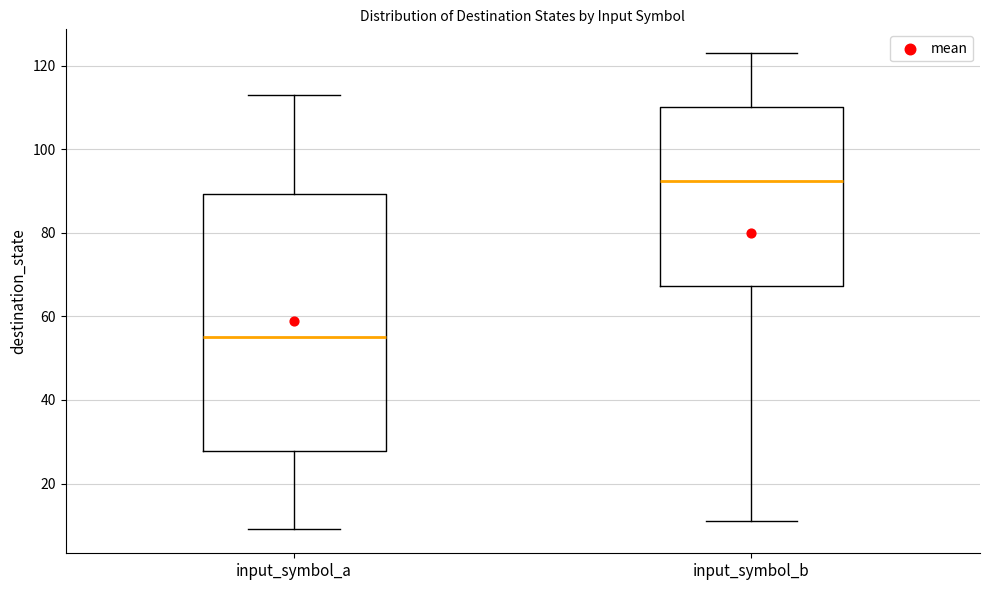

Which box has the lowest median line?

input_symbol_a